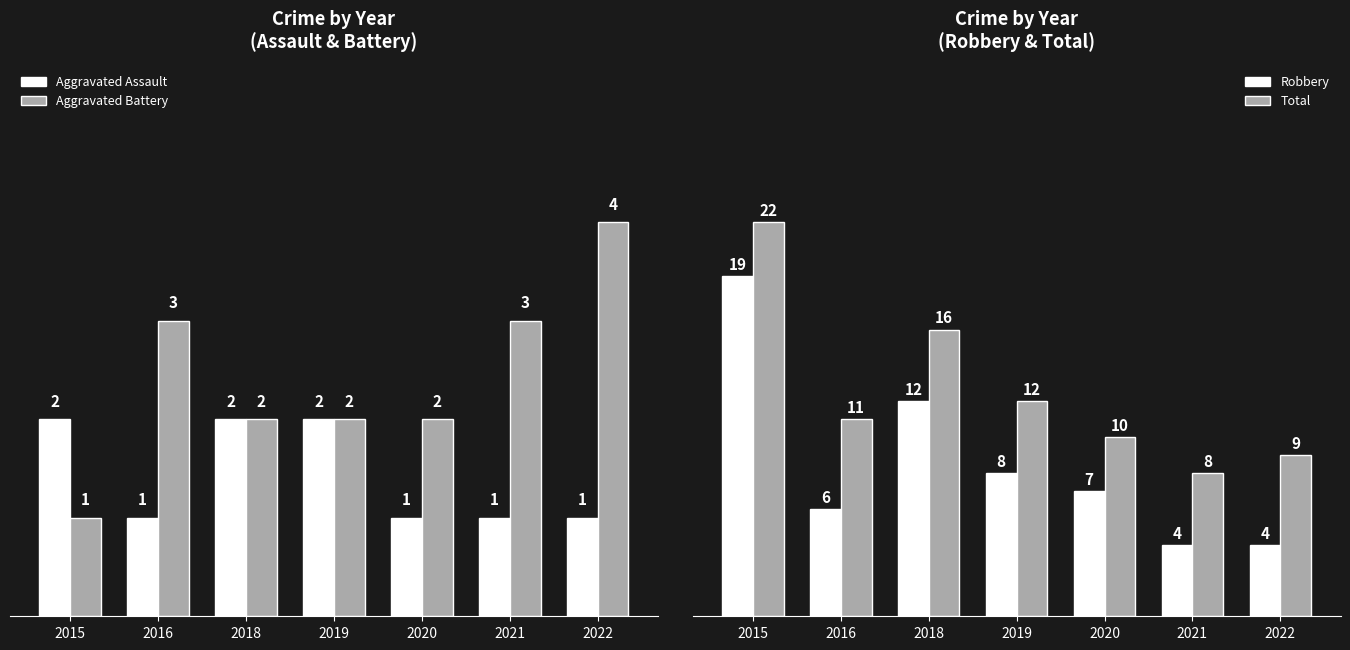

At which category does the chart reach its minimum across all series?

2016